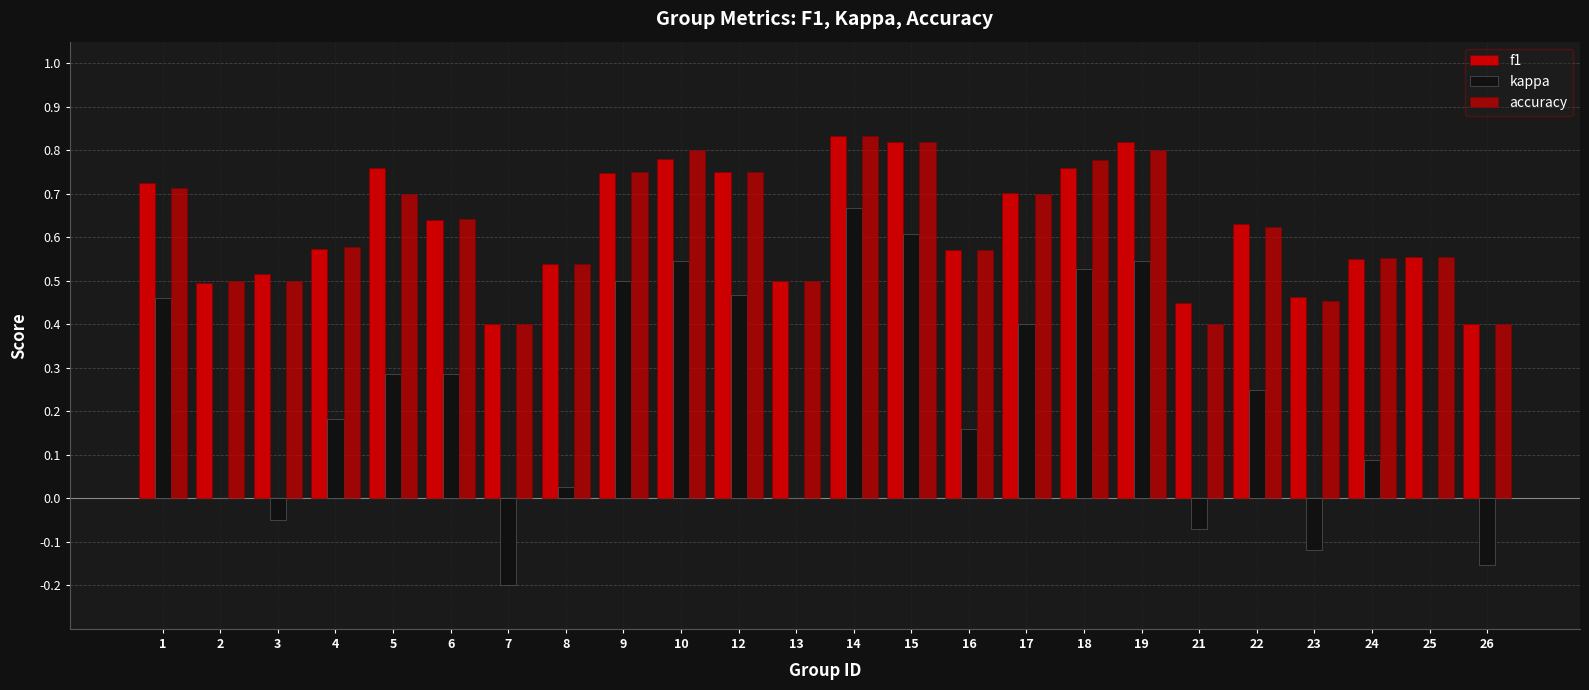

Reading left to right, what are all the values shown in this chart?

f1: 0.7	0.5	0.5	0.6	0.8	0.6	0.4	0.5	0.7	0.8	0.8	0.5	0.8	0.8	0.6	0.7	0.8	0.8	0.5	0.6	0.5	0.5	0.6	0.4
kappa: 0.5	0.0	-0.0	0.2	0.3	0.3	-0.2	0.0	0.5	0.5	0.5	0.0	0.7	0.6	0.2	0.4	0.5	0.5	-0.1	0.2	-0.1	0.1	0.0	-0.2
accuracy: 0.7	0.5	0.5	0.6	0.7	0.6	0.4	0.5	0.8	0.8	0.8	0.5	0.8	0.8	0.6	0.7	0.8	0.8	0.4	0.6	0.5	0.6	0.6	0.4